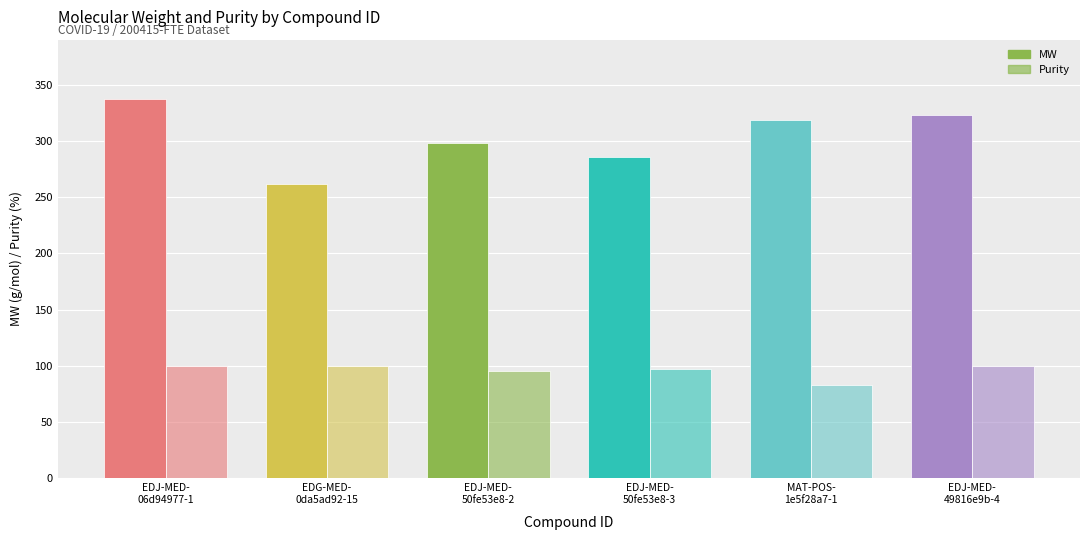

At which label is Purity closest to 91?

EDJ-MED-
50fe53e8-2